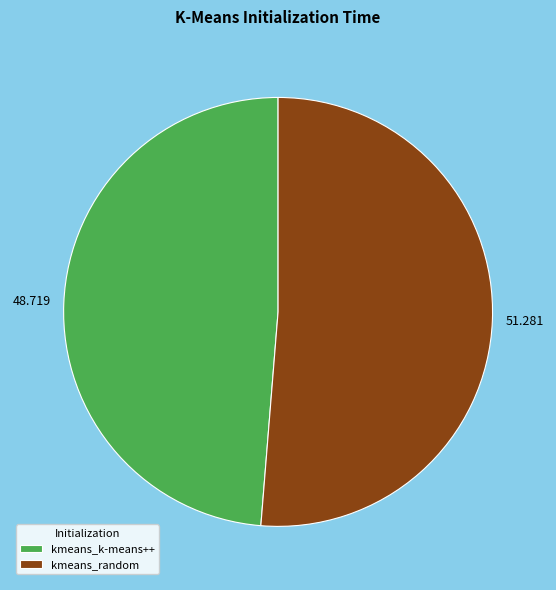

Rank the categories by value from highest to lowest.

kmeans_random, kmeans_k-means++